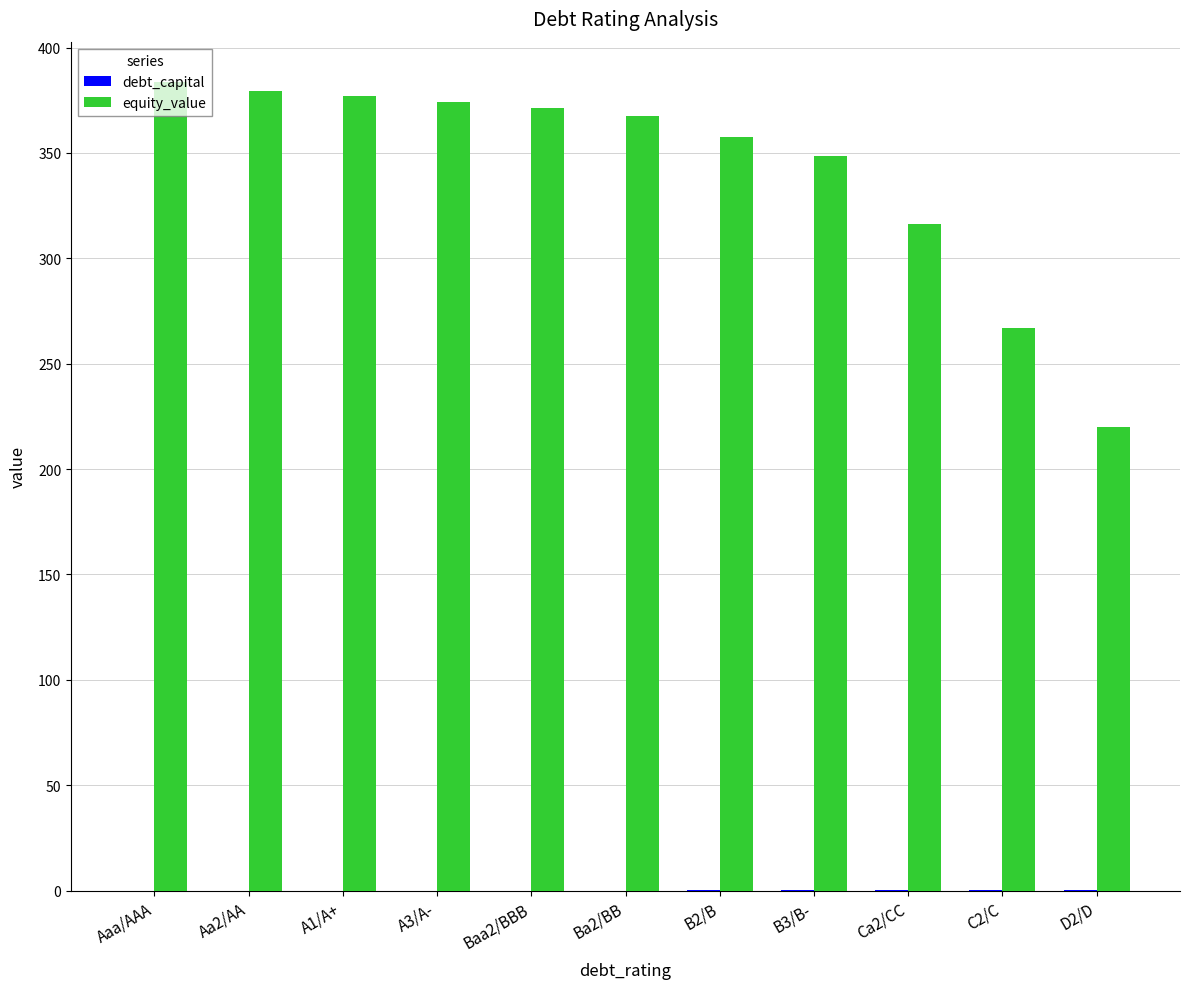

What is the maximum value for equity_value?

383.6